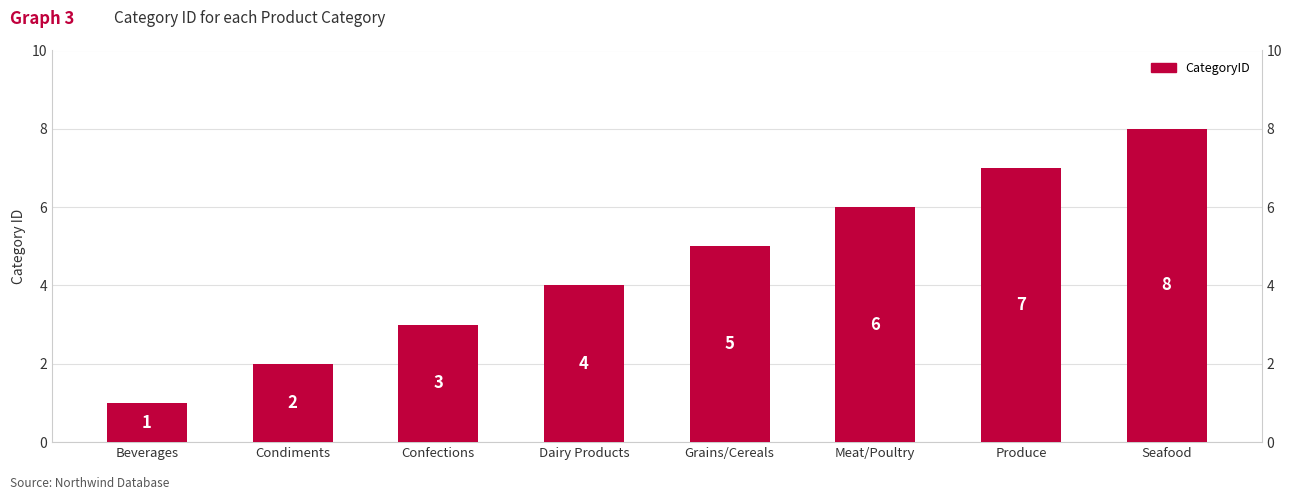

How many values are below 5?

4